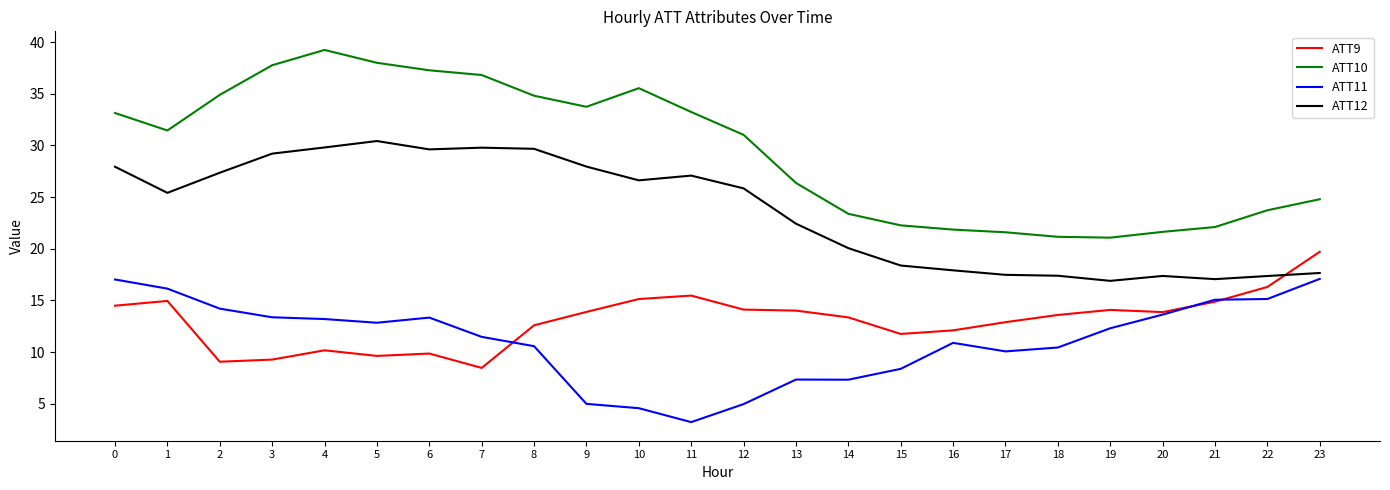

At 16, list the series in order from largest to smallest.

ATT10, ATT12, ATT9, ATT11